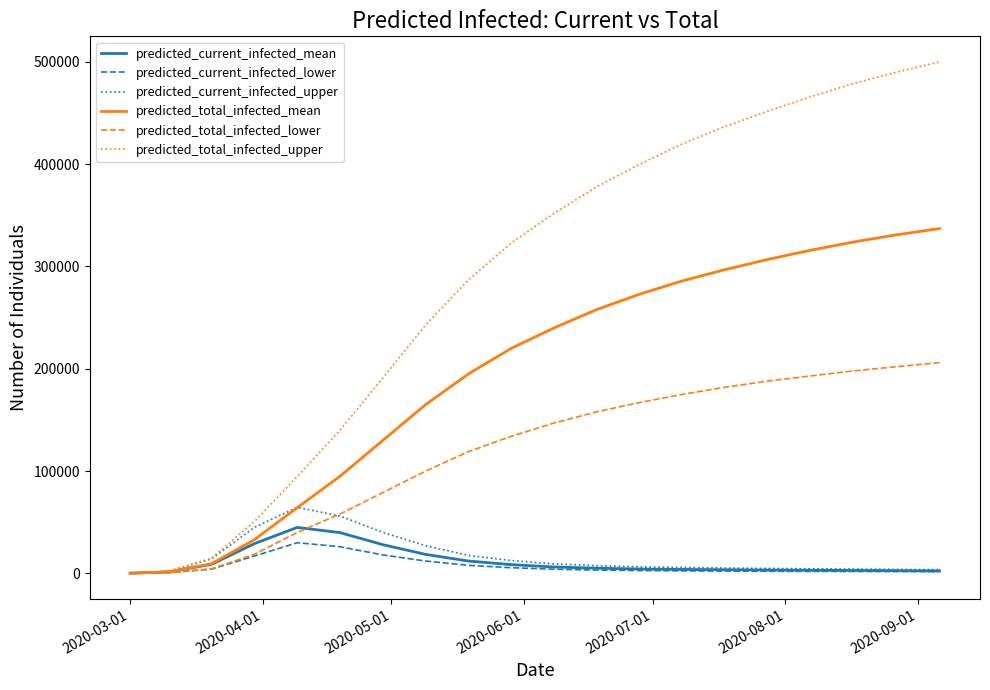

What is the maximum value for predicted_current_infected_upper?

64512